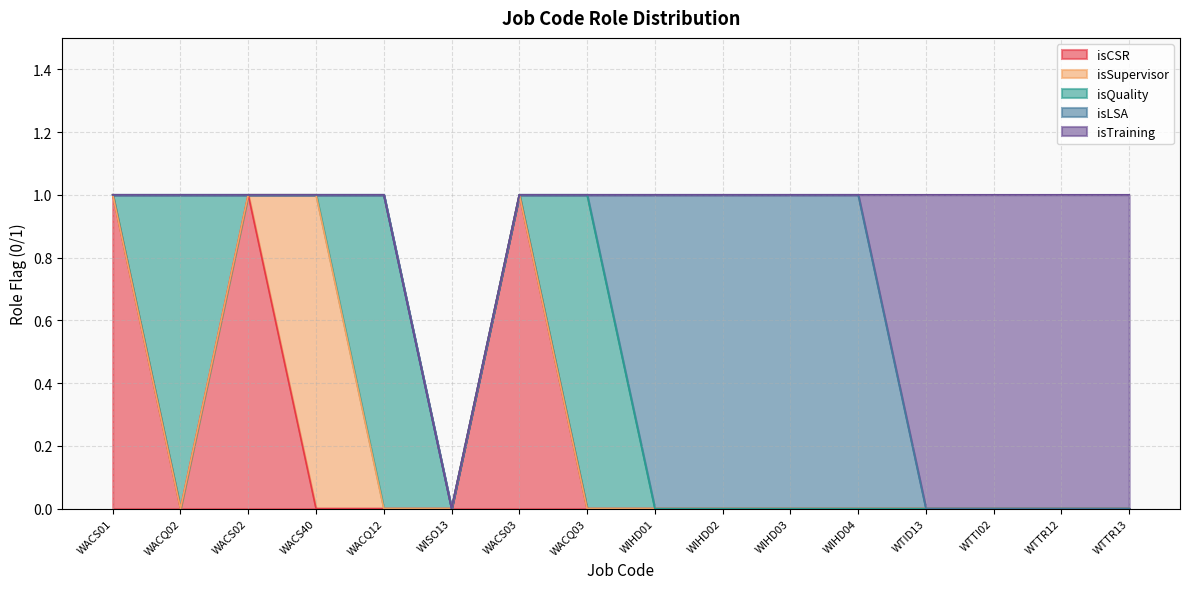

How many values in the isCSR series exceed 0?

3